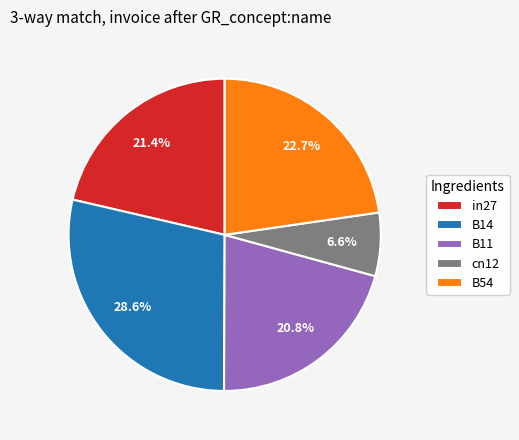

Combined, do cn12 and in27 account for over 50%?

No